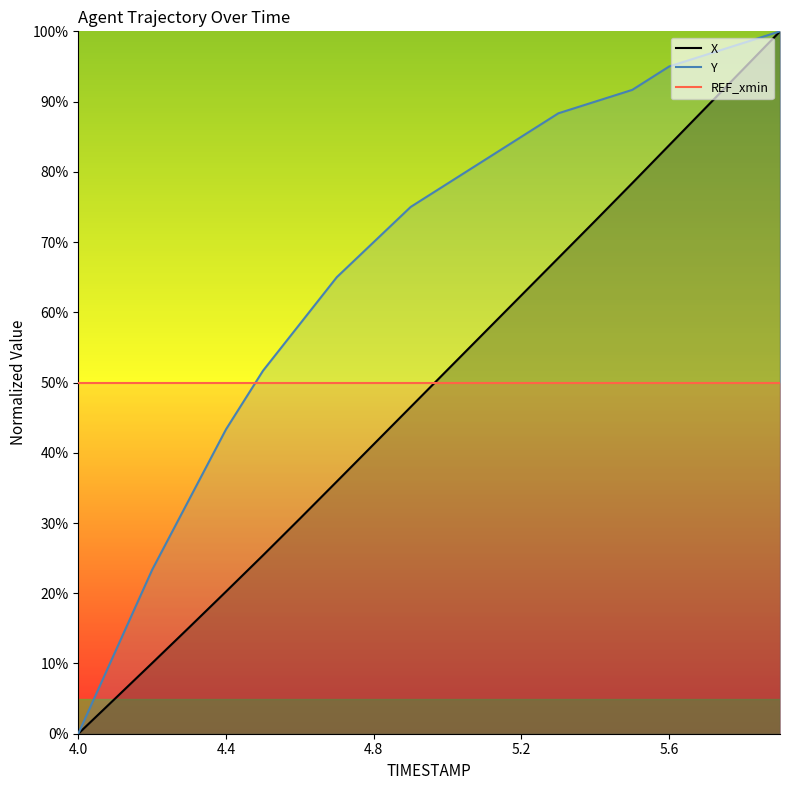

At which label does Y reach its minimum?

4.0